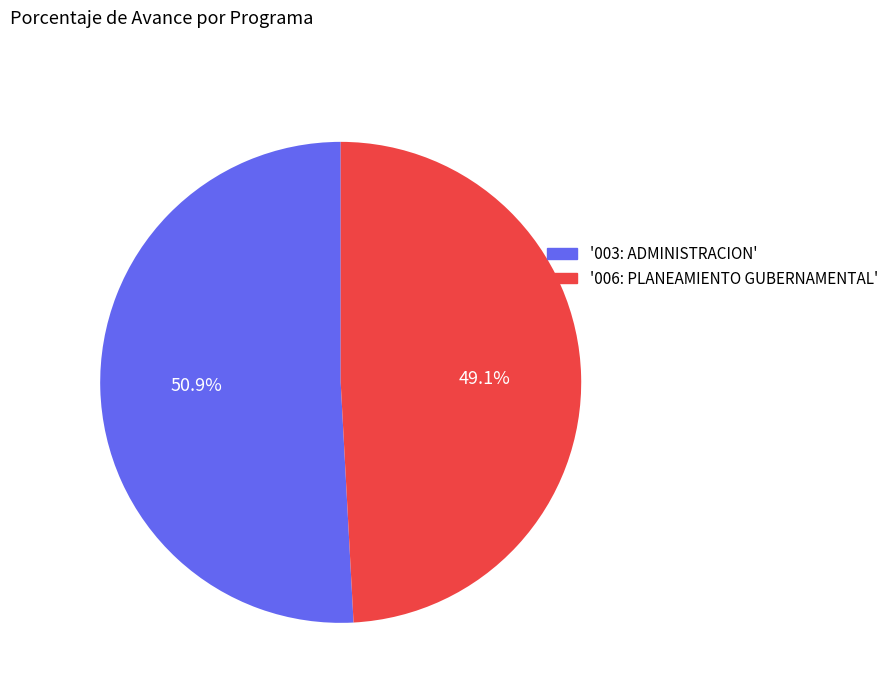

Rank the categories by value from highest to lowest.

'003: ADMINISTRACION', '006: PLANEAMIENTO GUBERNAMENTAL'